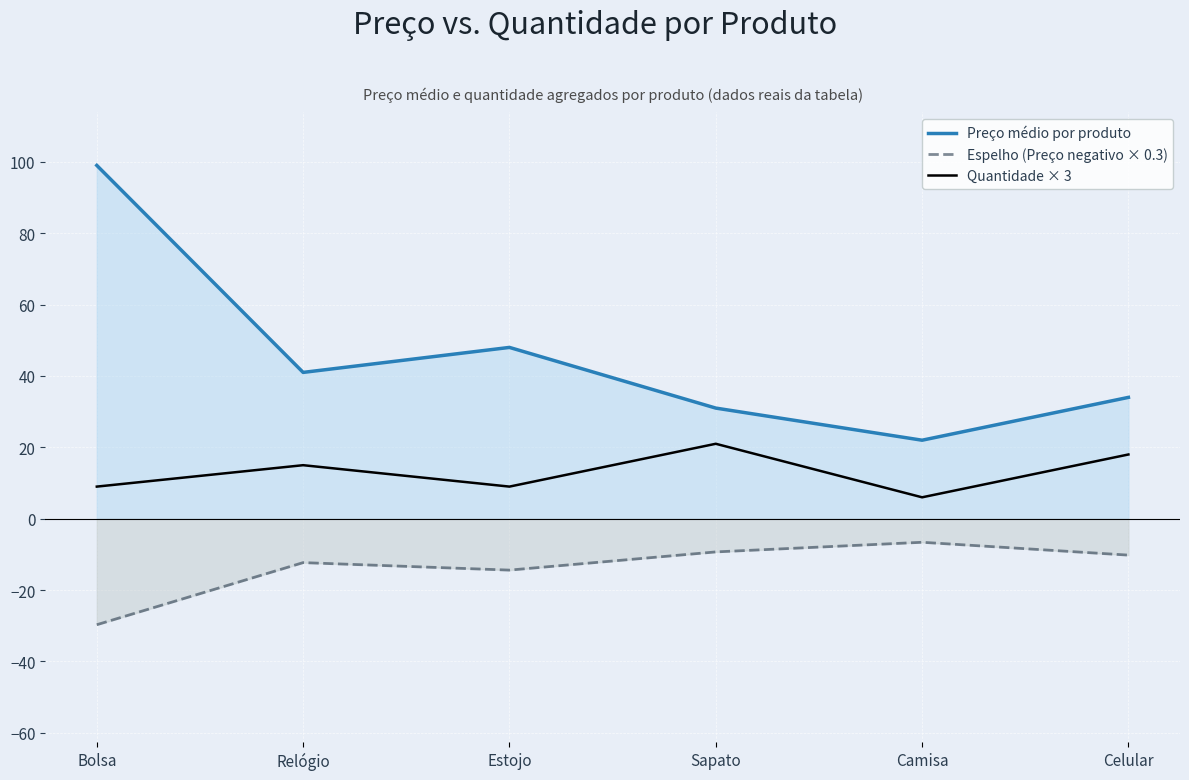

True or false: Preço médio por produto and Quantidade × 3 intersect in this chart.

False